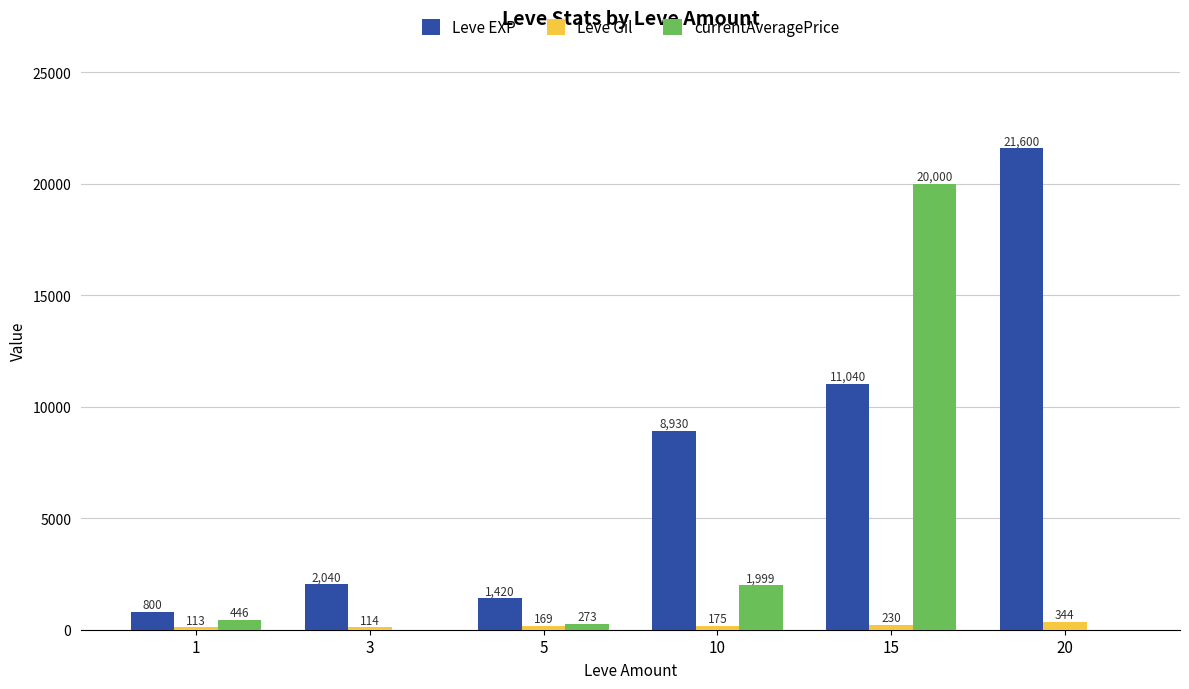

Count the number of data series in this chart.

3